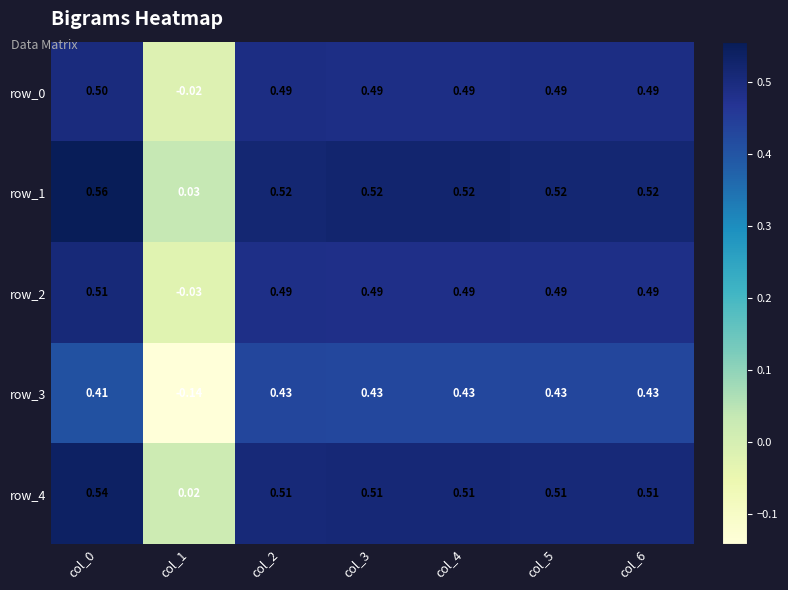

Count the number of categories in the chart.

7